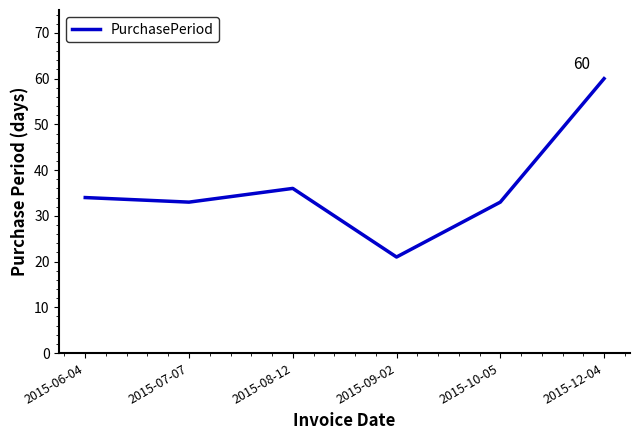

What is the difference between the maximum and minimum values?

39